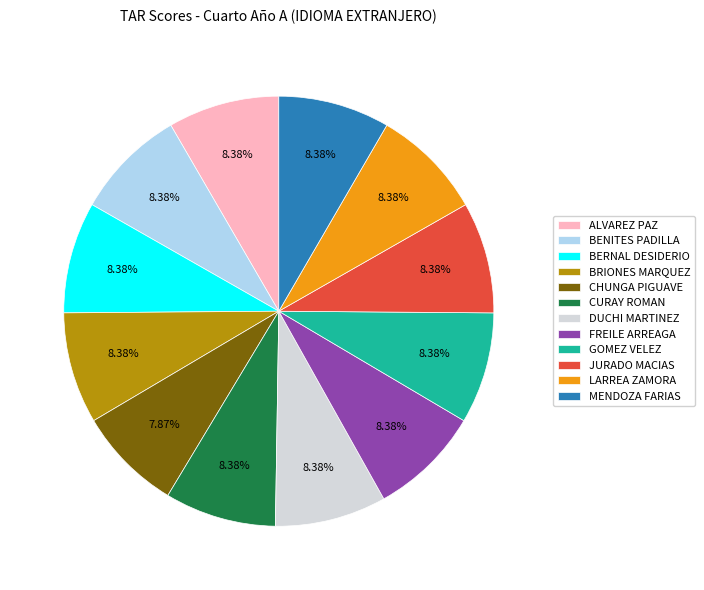

Which category has the smallest portion of the pie?

CHUNGA PIGUAVE